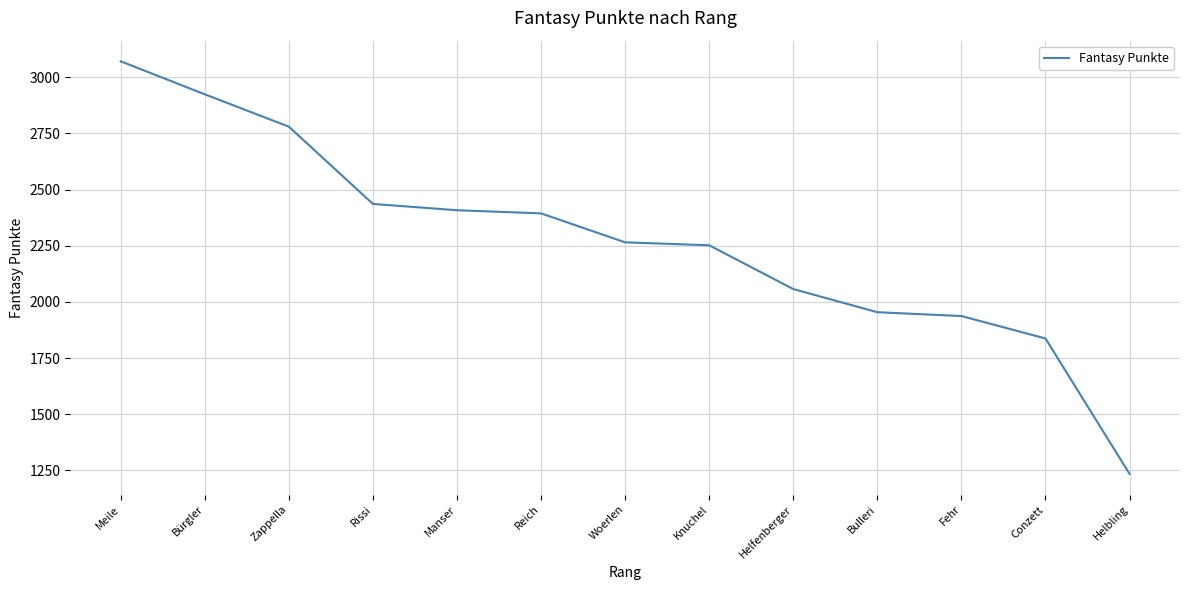

What is the greatest value displayed?

3071